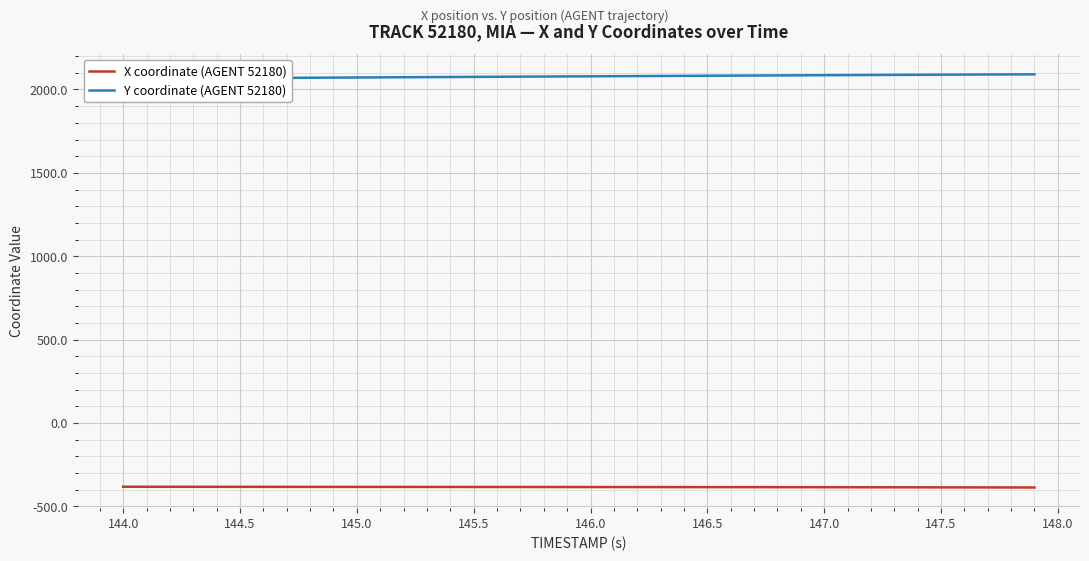

What is the maximum value for X coordinate (AGENT 52180)?

-382.1